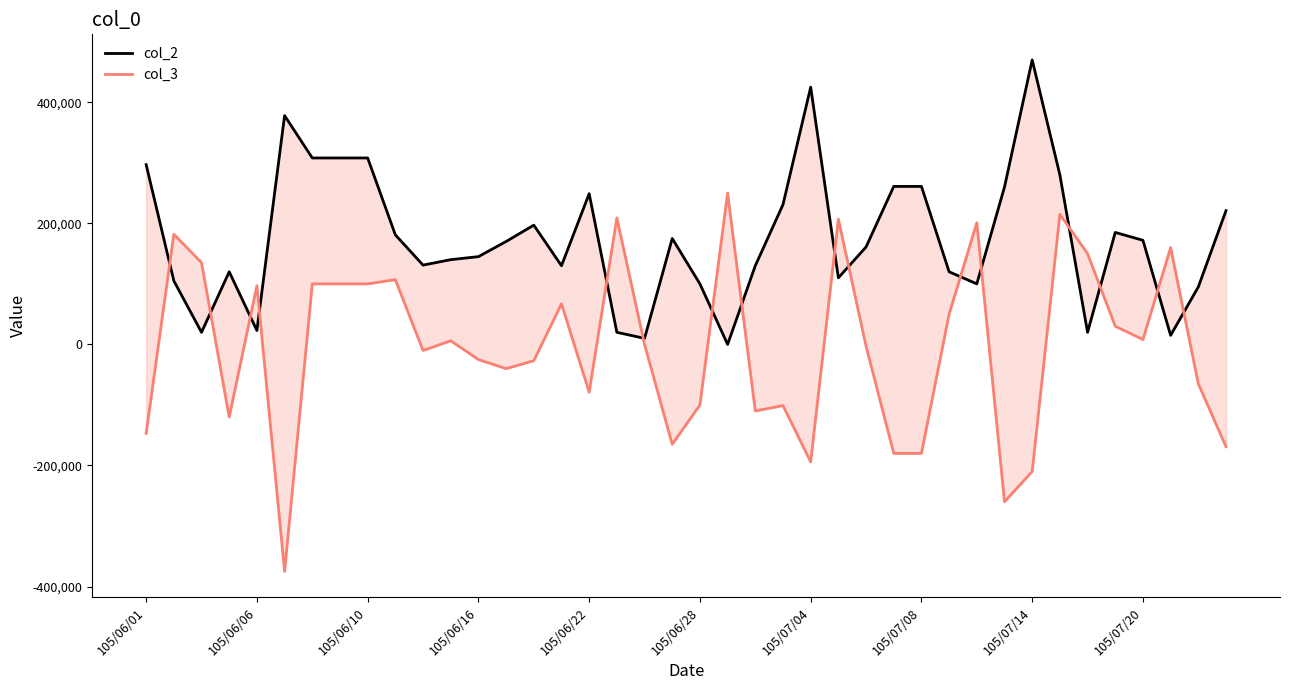

What are all the series names shown in the legend?

col_2, col_3